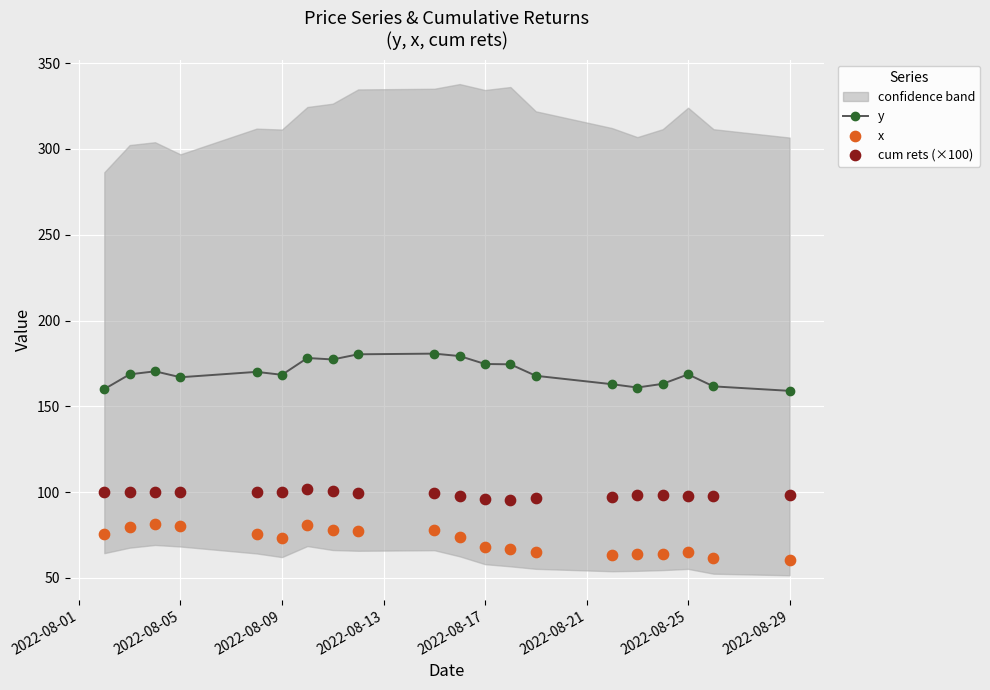

Which series contains the lowest Y value?

x